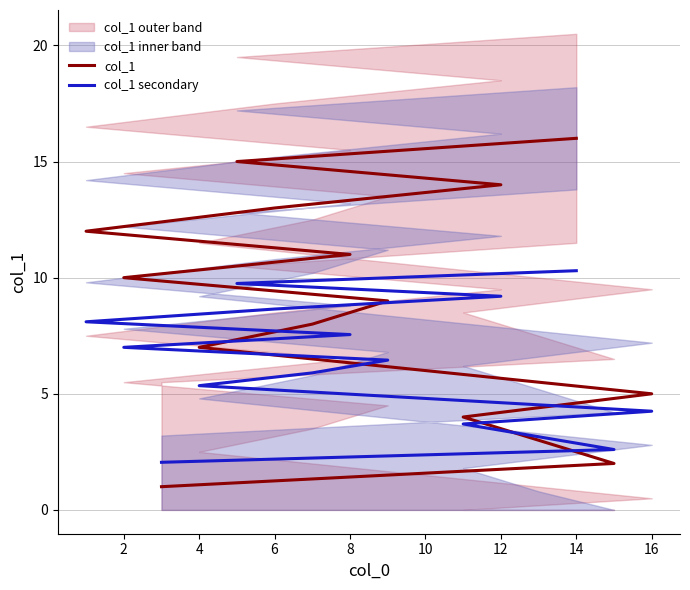

Between 0 and 15, which series saw the biggest shift?

col_1